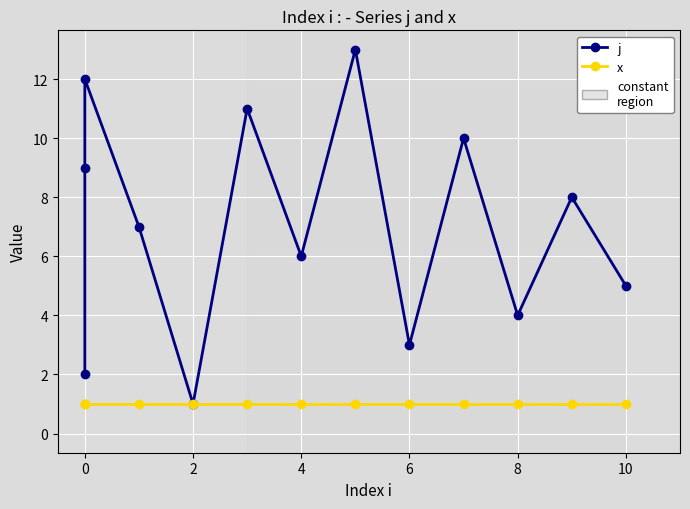

Reading left to right, transcribe all the data shown in this chart.

j: 2	9	12	7	1	11	6	13	3	10	4	8	5
x: 1	1	1	1	1	1	1	1	1	1	1	1	1